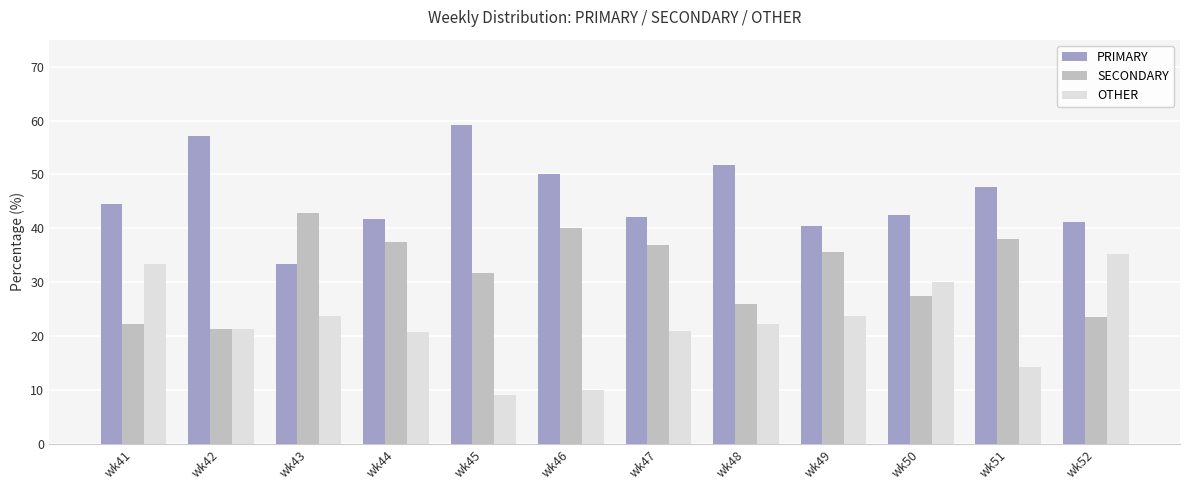

Is it true that OTHER equals 22.2 at wk48?

True